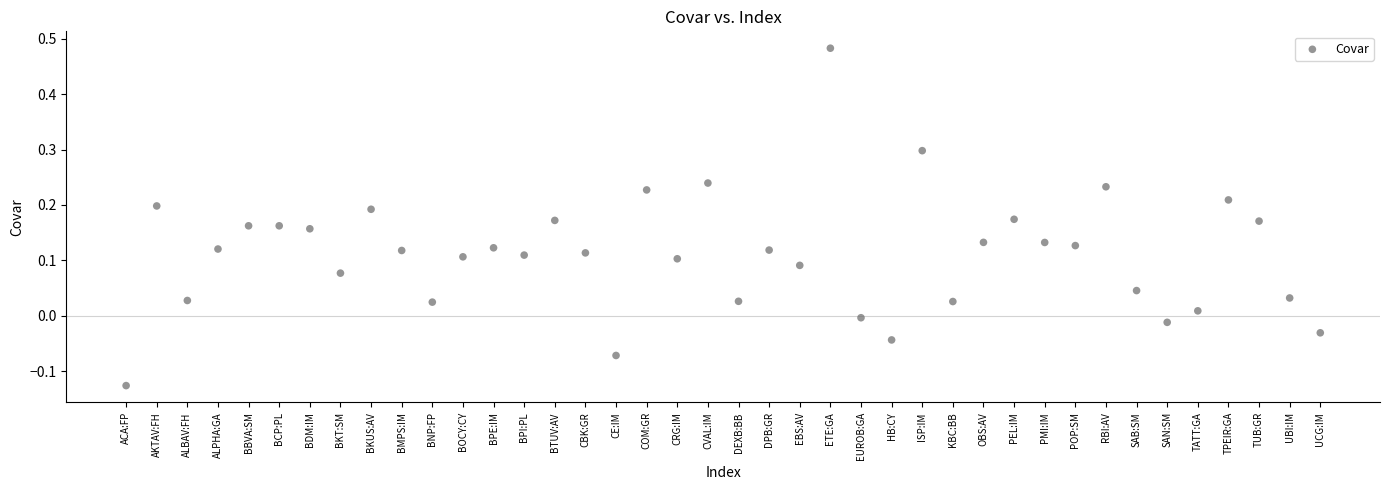

What is the range of Y values (max minus min)?

0.6